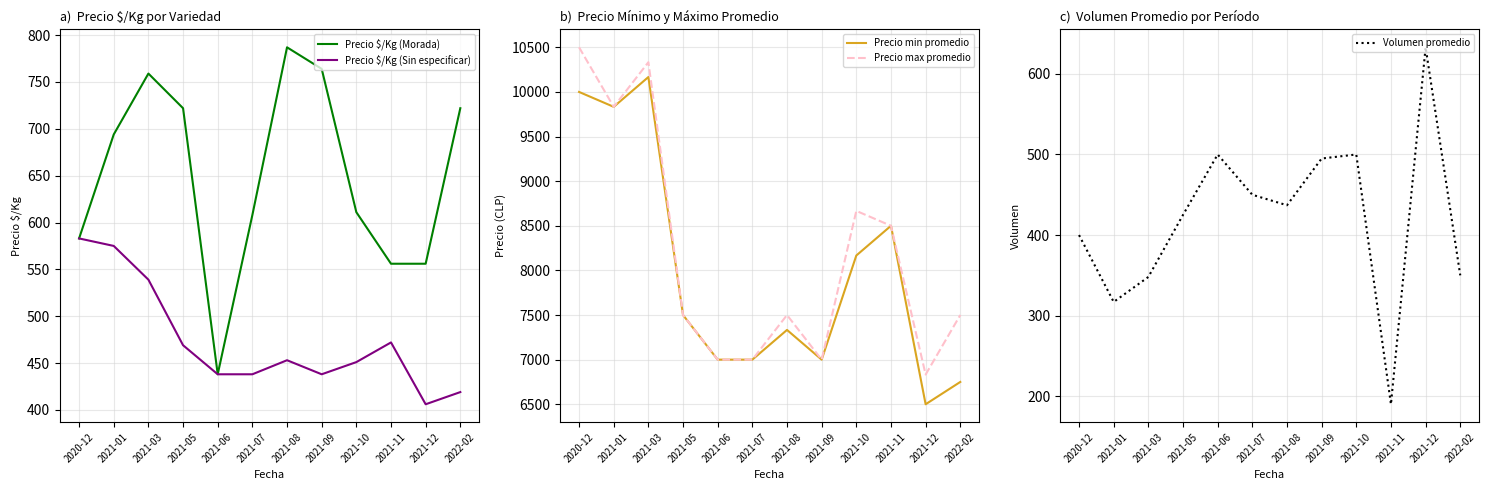

Between 2021-03 and 2021-12, which is larger?

2021-03